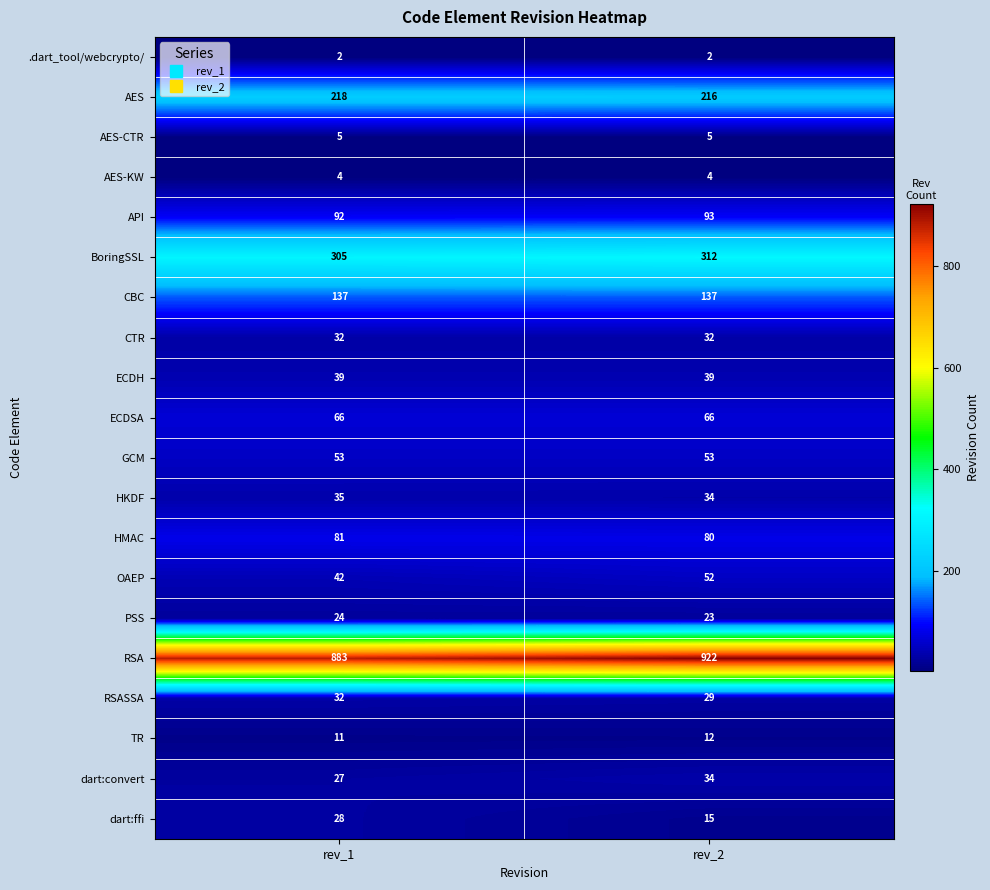

At which label does dart:ffi reach its minimum?

rev_2